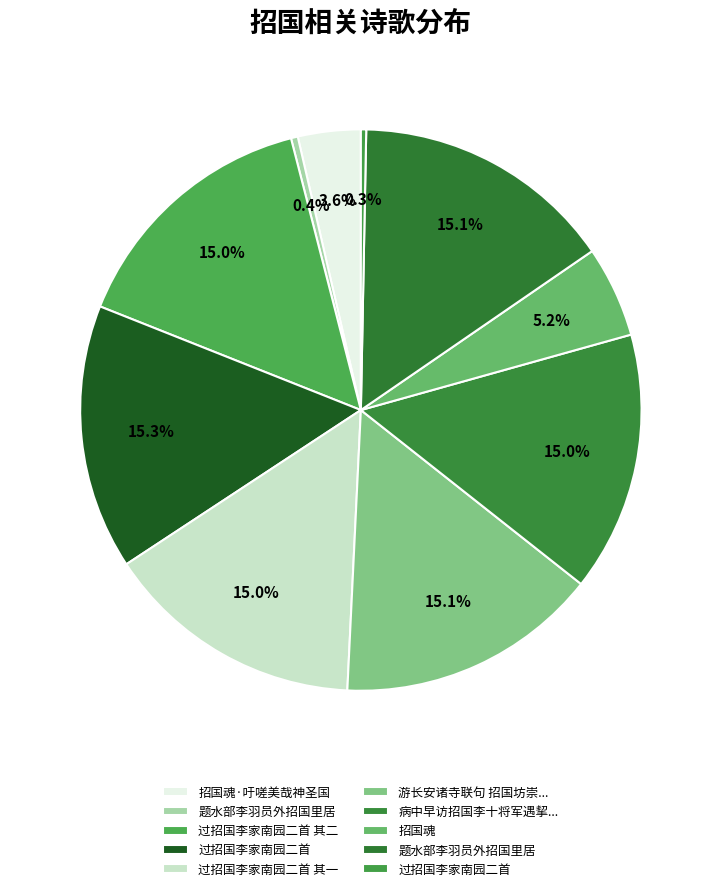

How many segments does this pie chart have?

10